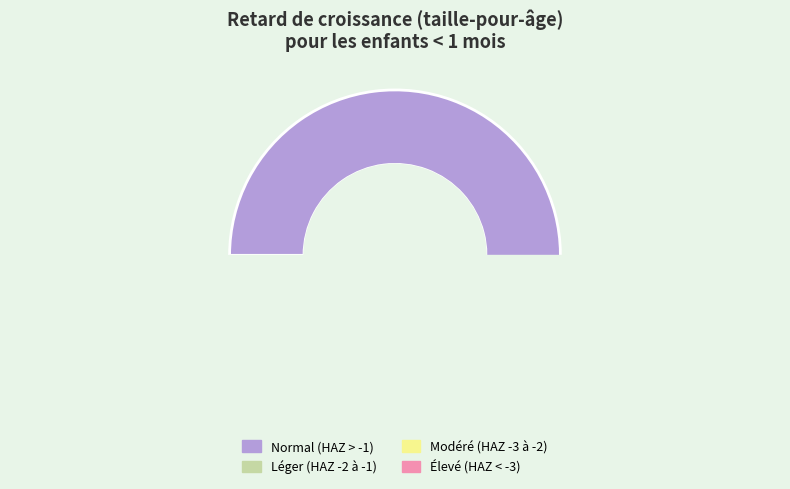

What is the smallest slice in the pie chart?

Élevé (score HAZ < -3)